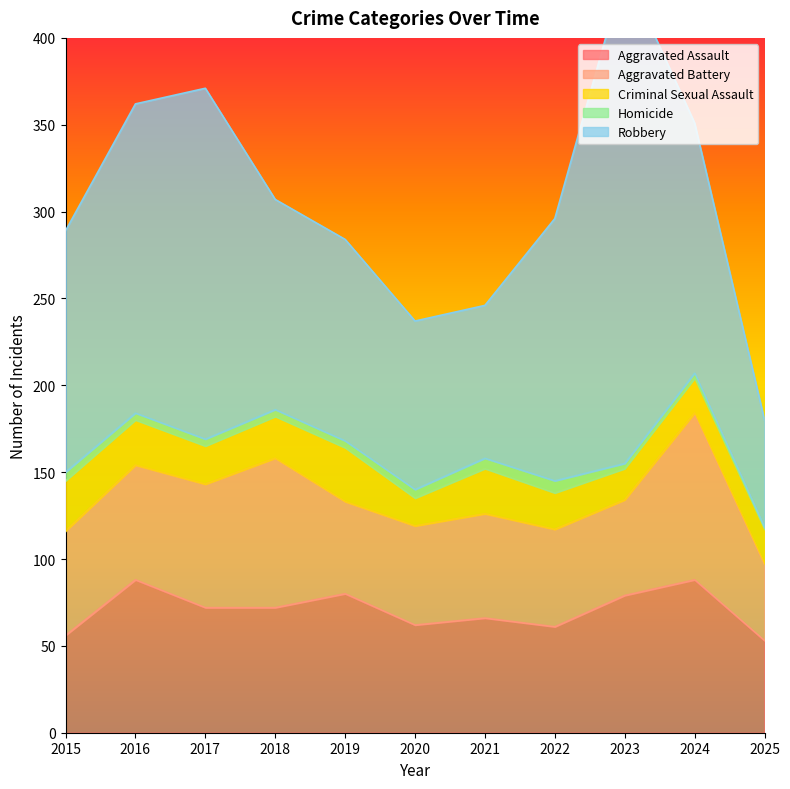

What is the approximate value of Robbery at 2025, to the nearest 10?

60